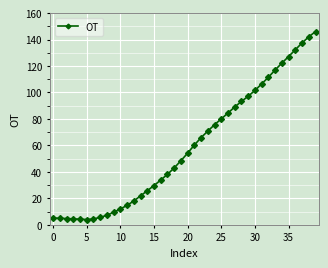

What is the smallest value displayed?

4.0